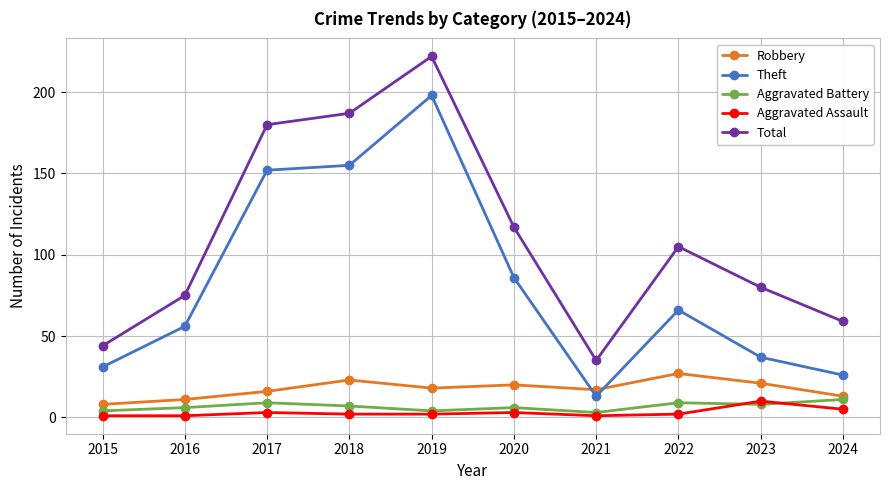

Where is Total nearest to the value 128?

2020